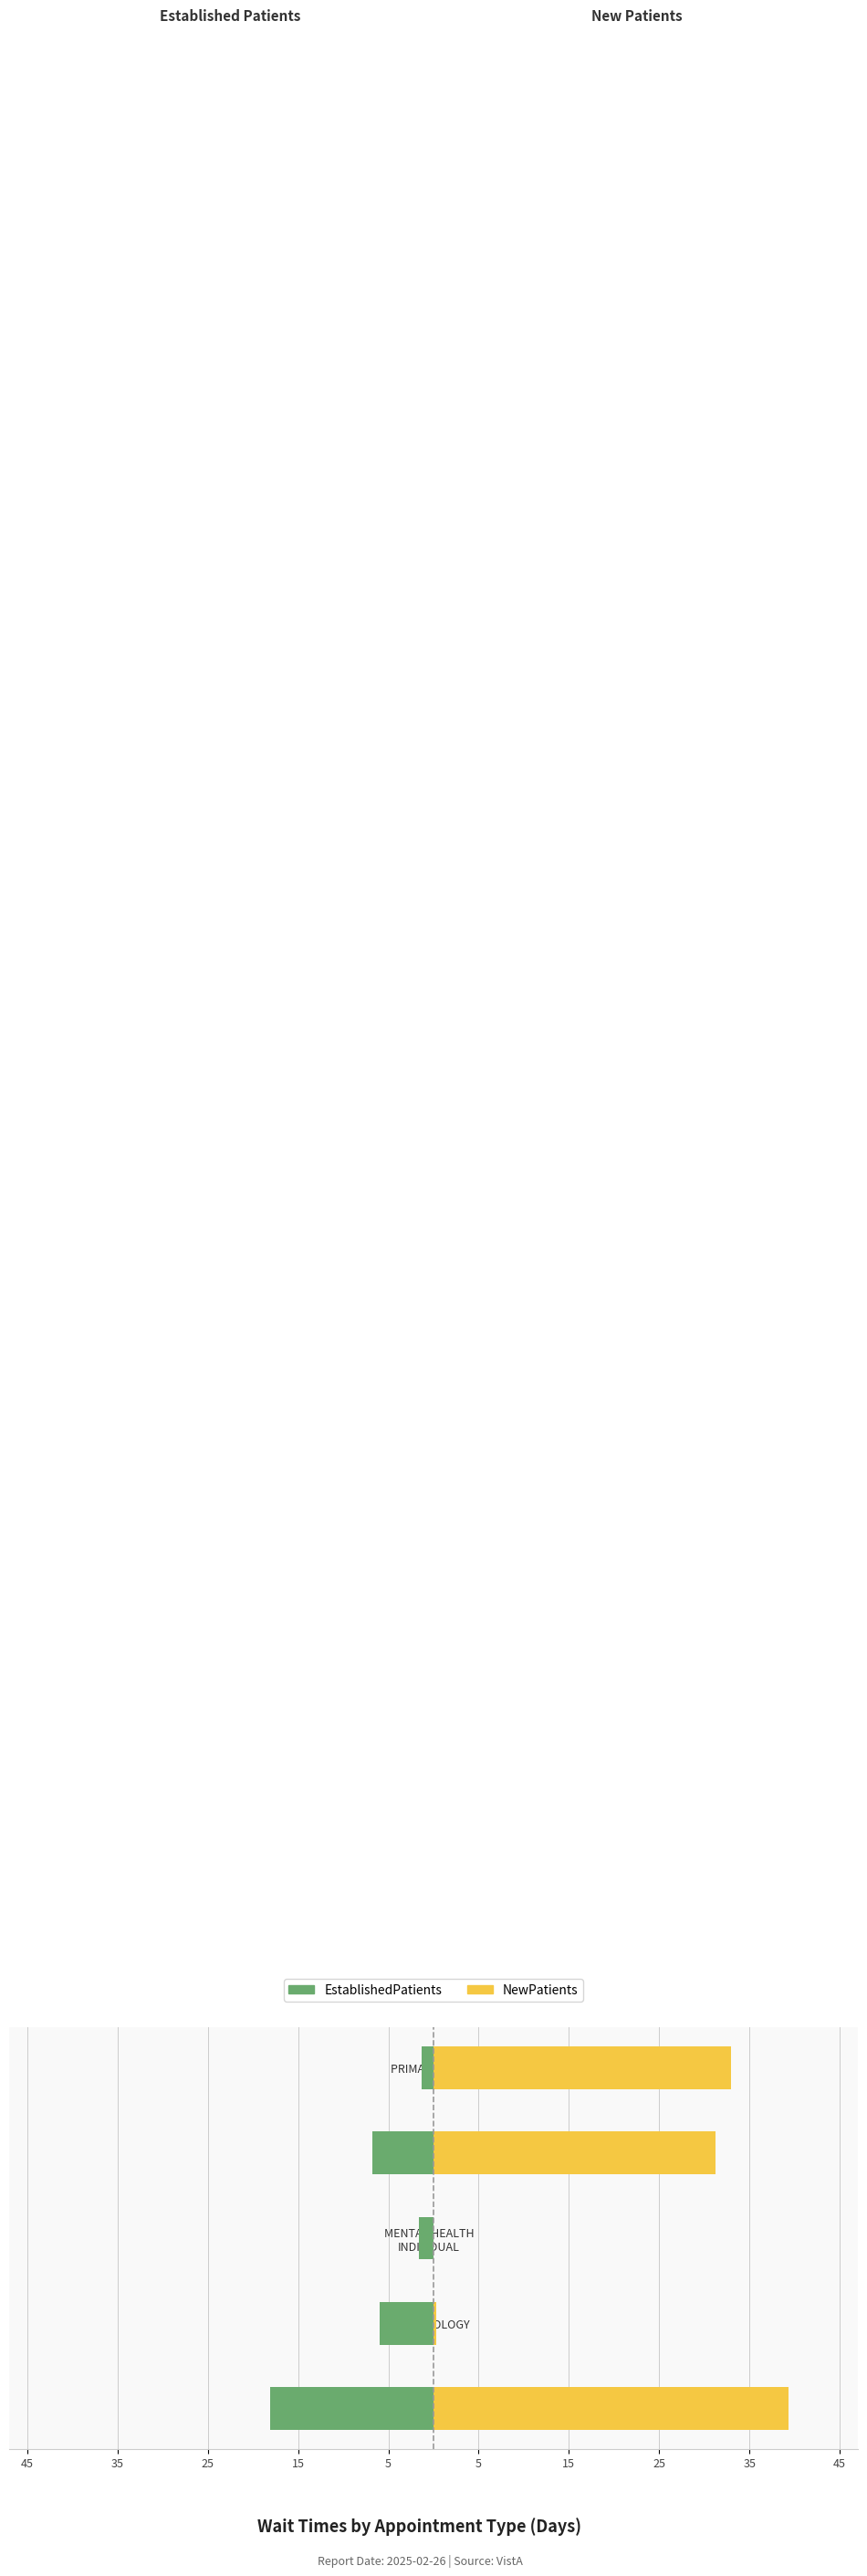

The value of EstablishedPatients at PRIMARY CARE is -1.3. True or false?

True